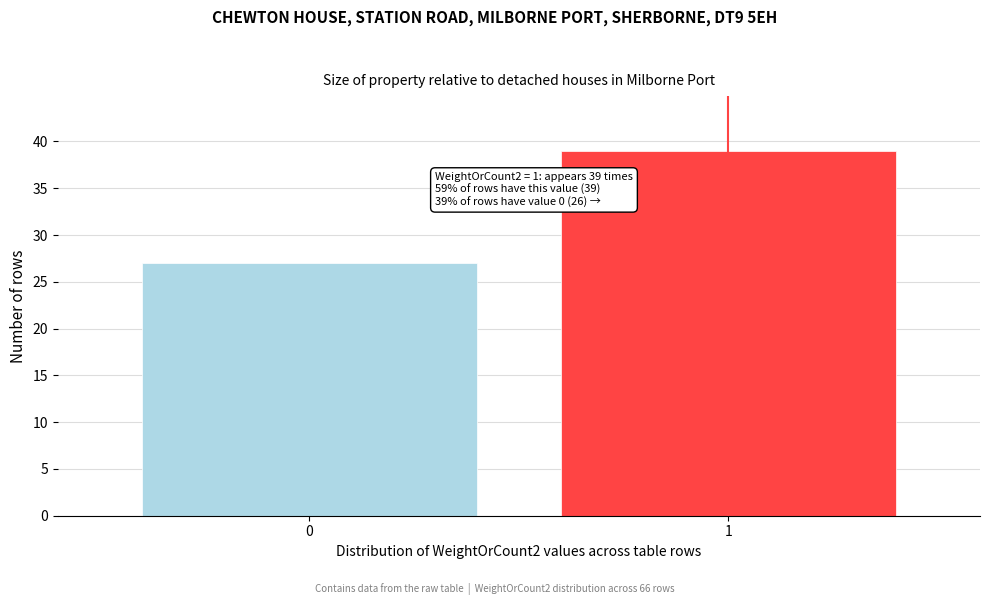

Reading left to right, transcribe all the data shown in this chart.

27	39